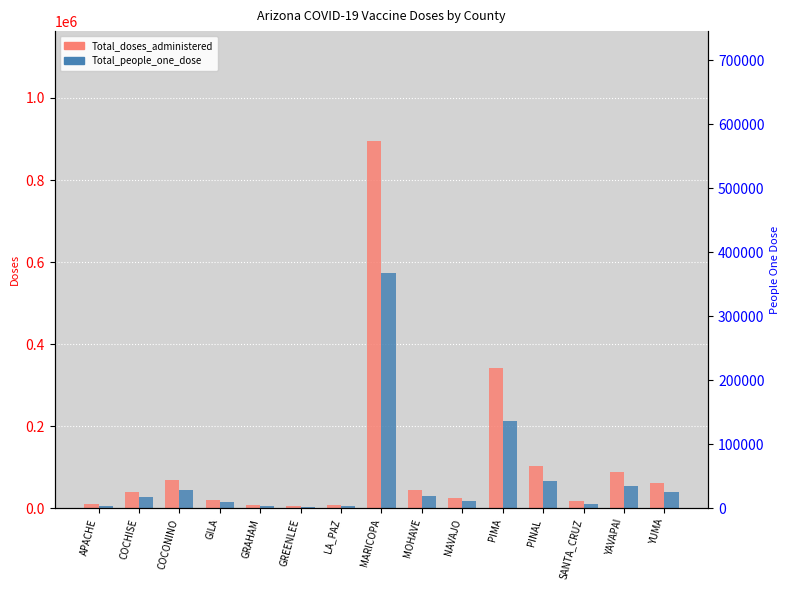

What position from the left is APACHE?

1